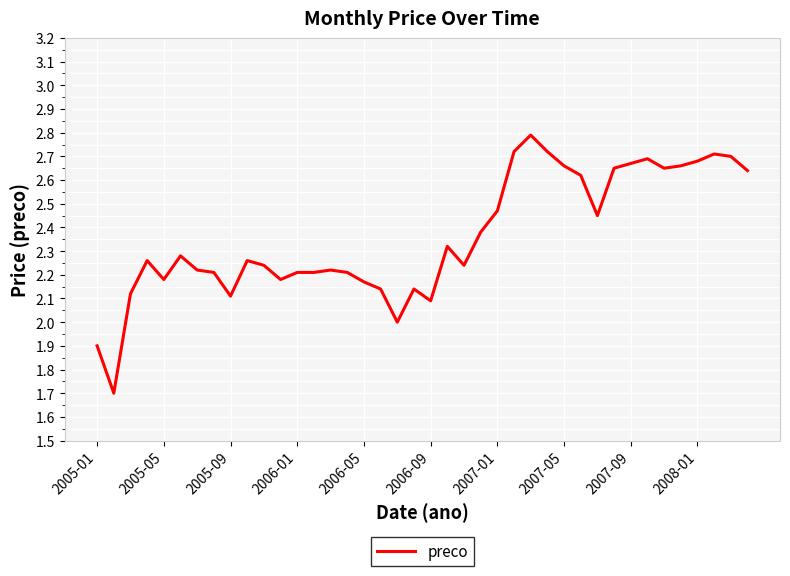

What is the smallest value displayed?

1.7